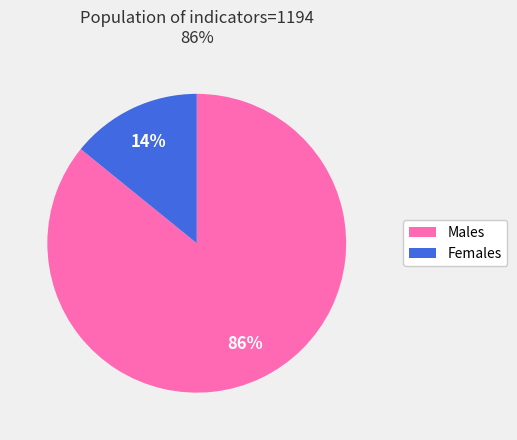

To the nearest percent, what is the difference between the largest and smallest slice percentages?

72%